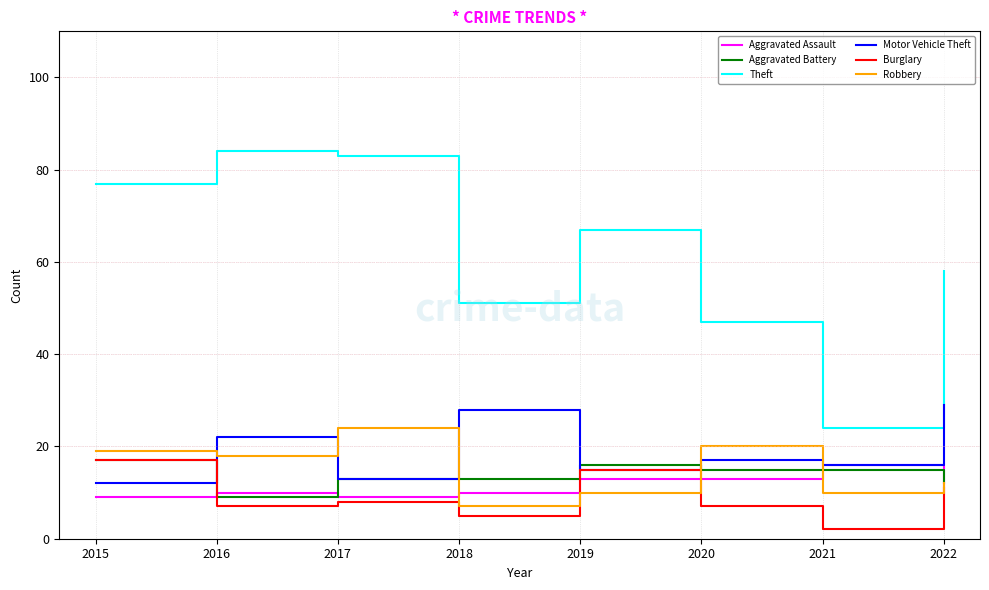

What is the total value across all series at 2016?

150